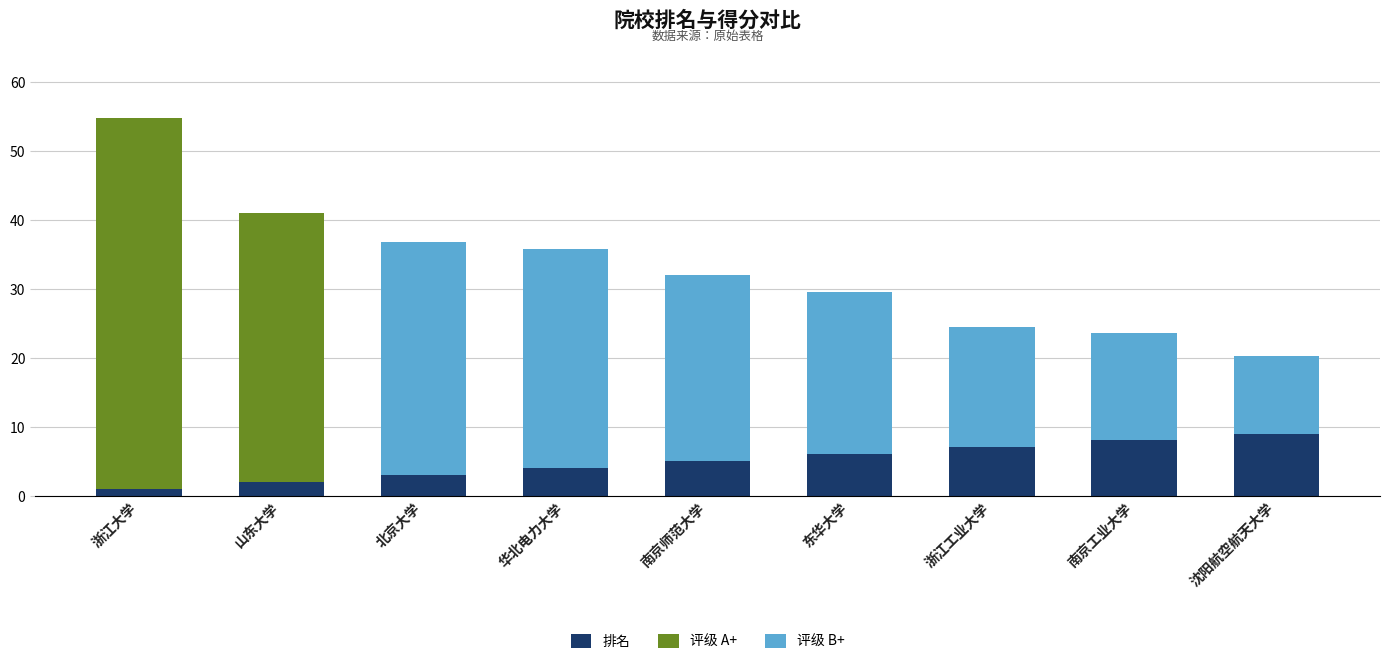

The 排名 series shows 6.0 at 东华大学. True or false?

True